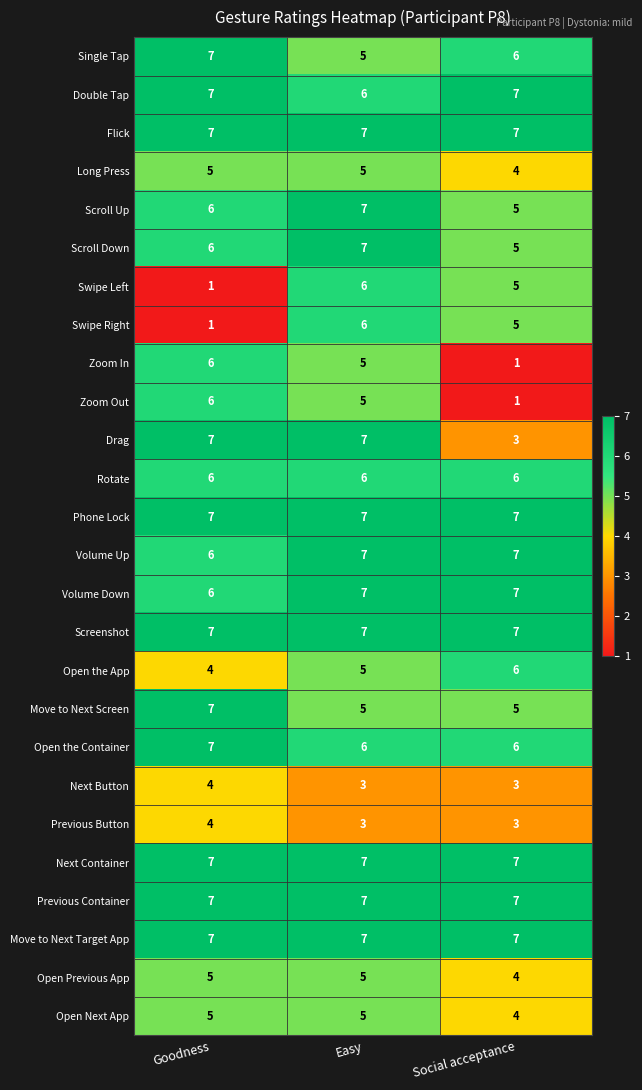

What is the sum of the Double Tap values at Easy and Social acceptance?

13